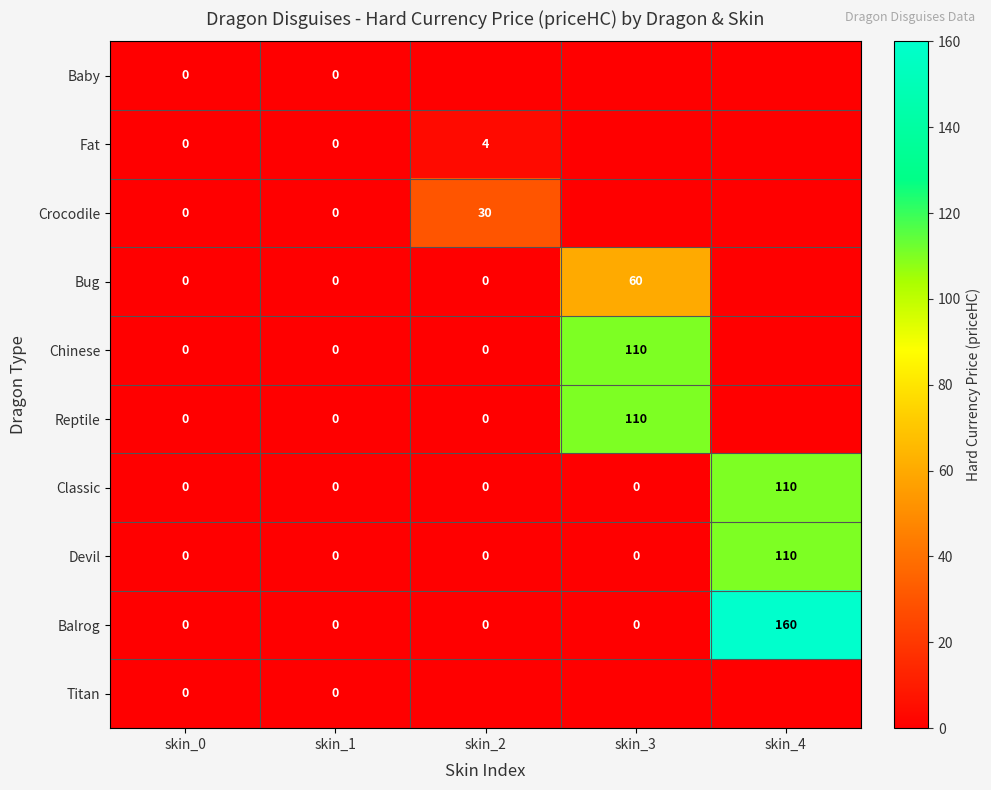

Which category has the highest value in the Balrog series?

skin_4